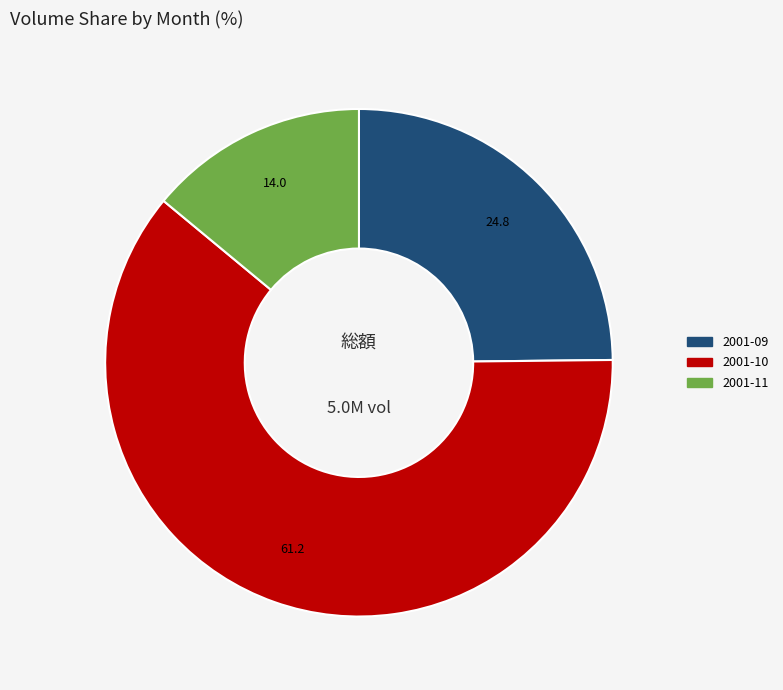

Which has a higher value, 2001-09 or 2001-10?

2001-10